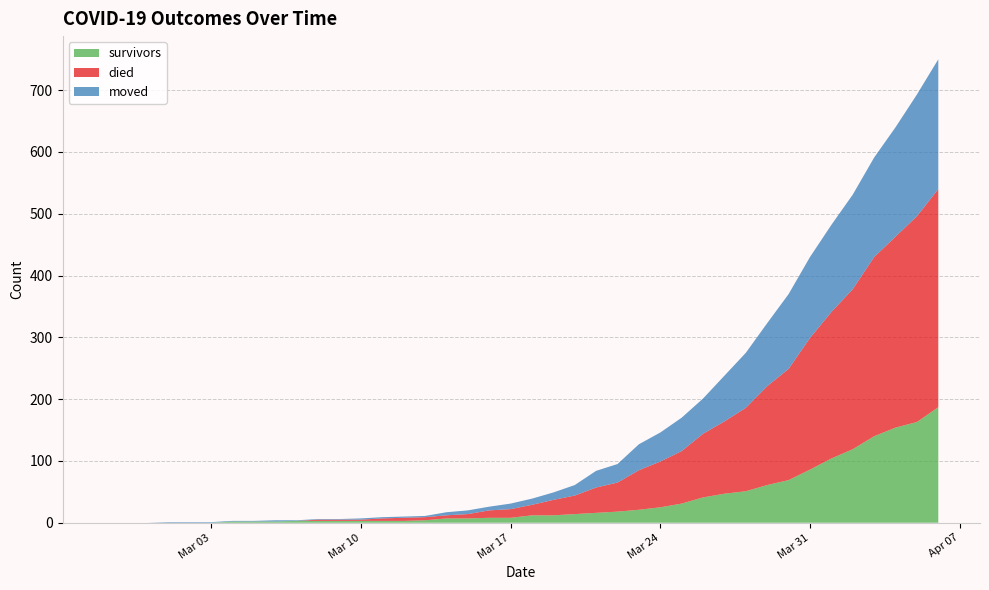

Reading left to right, extract all data points from this chart.

survivors: 0	0	0	0	0	0	2	2	2	3	3	3	3	3	3	4	7	7	8	8	12	12	14	16	18	21	25	31	41	47	51	61	69	86	104	119	140	154	163	187
died: 0	0	0	0	0	0	0	0	0	0	2	2	2	4	5	5	5	7	12	14	17	25	30	41	47	64	74	85	103	117	135	160	180	213	237	259	290	309	333	353
moved: 0	0	0	1	1	1	1	1	2	1	1	1	2	2	2	2	5	6	6	9	10	12	17	27	30	42	47	54	57	74	89	102	121	131	141	153	161	177	197	210